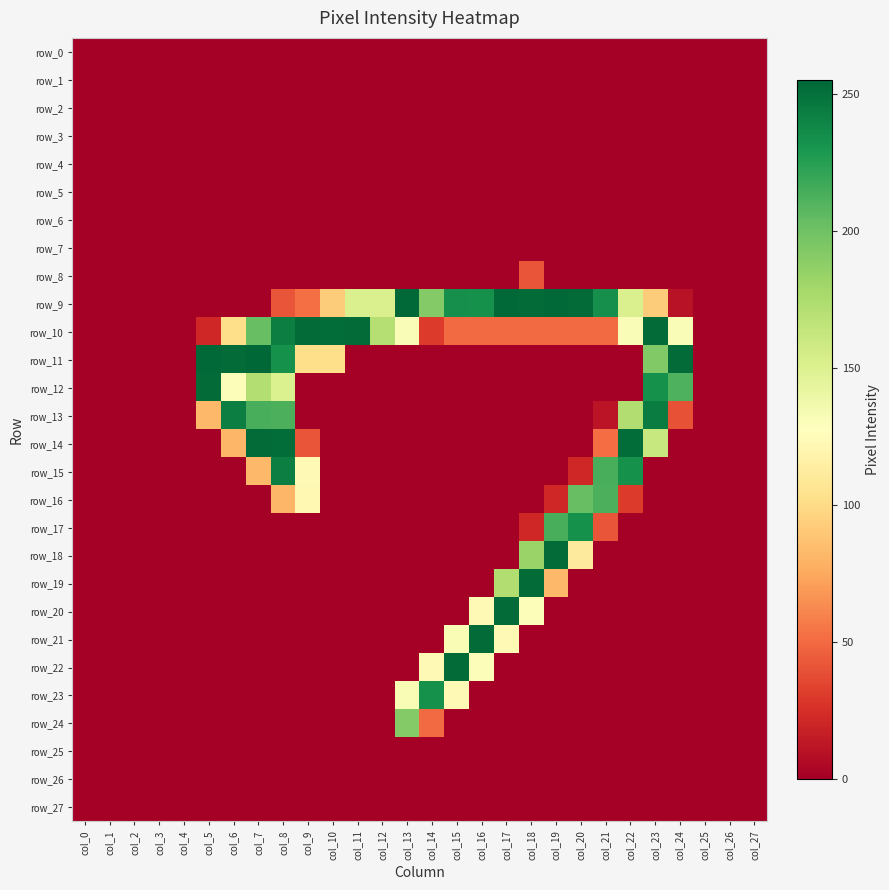

Is the value of row_2 at col_11 greater than the value of row_13 at col_16?

No